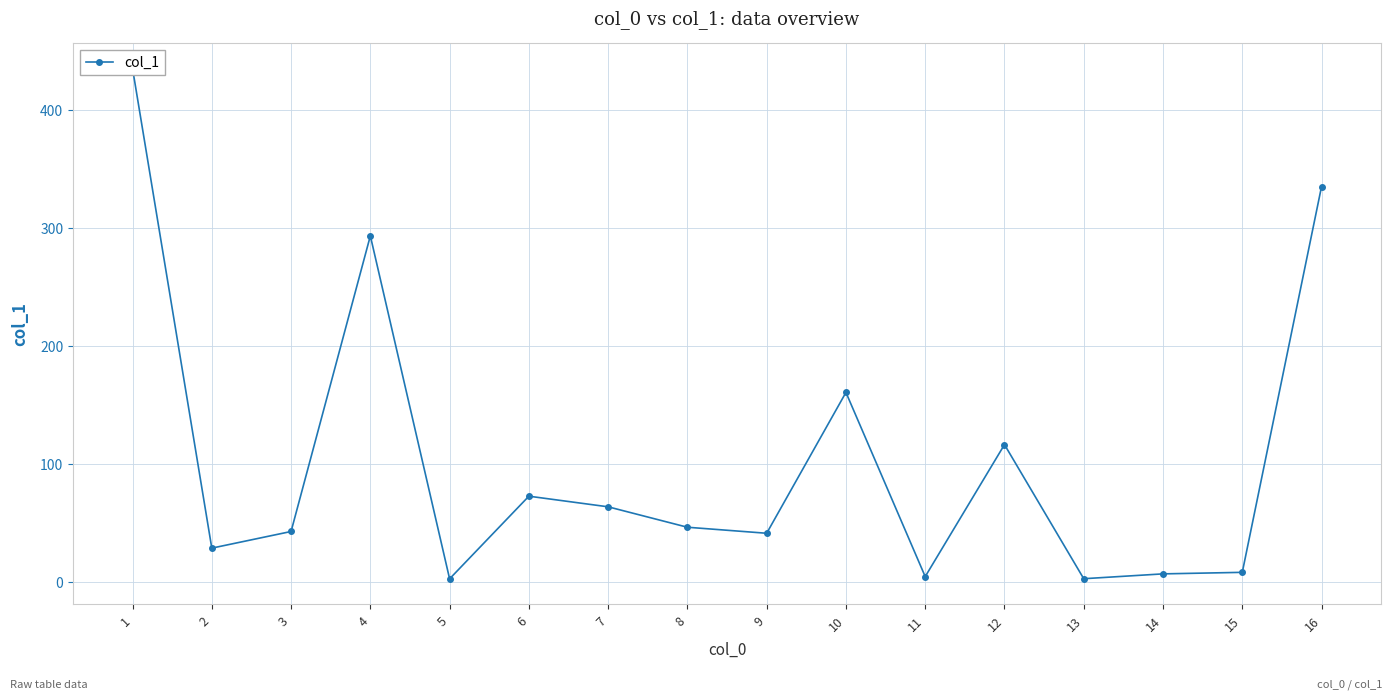

List the labels in order of value, largest first.

1, 16, 4, 10, 12, 6, 7, 8, 3, 9, 2, 15, 14, 11, 13, 5